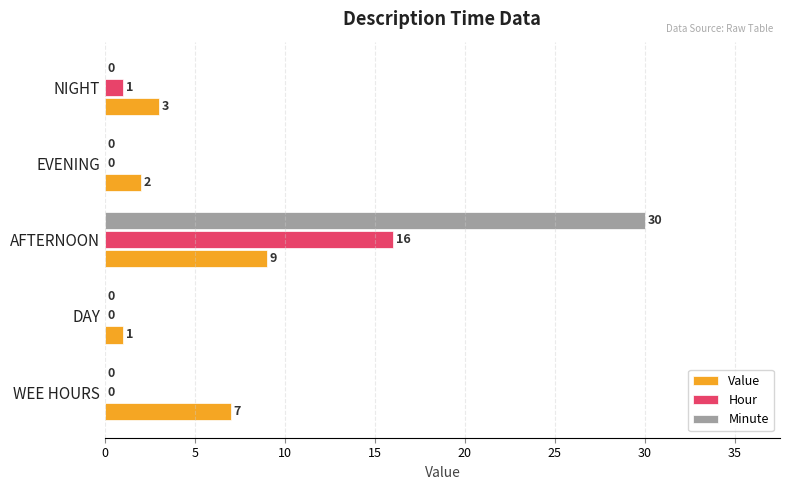

Is it true that Hour equals 1 at NIGHT?

True